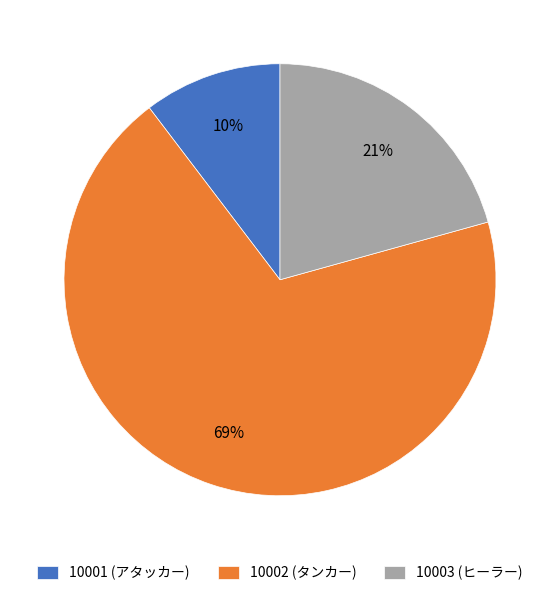

True or false: 10001 (アタッカー) accounts for 10% of the total.

True